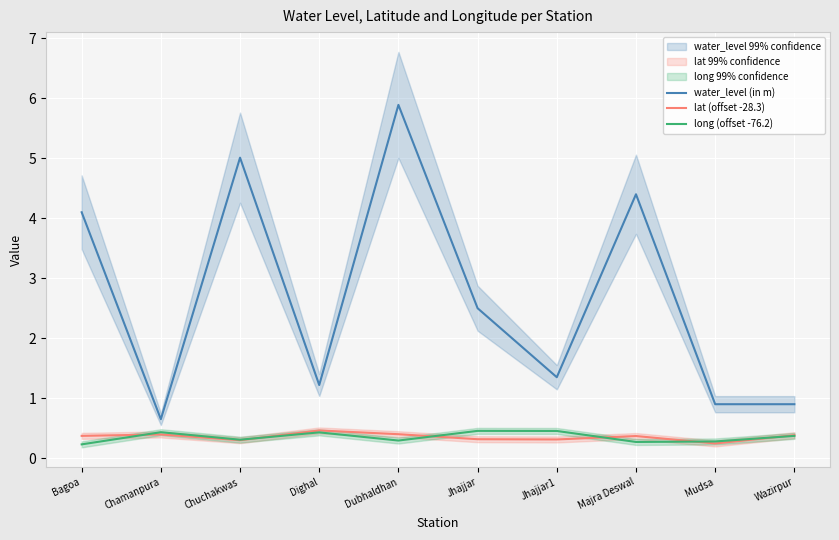

What are all the series names shown in the legend?

water_level (in m), lat (offset -28.3), long (offset -76.2)